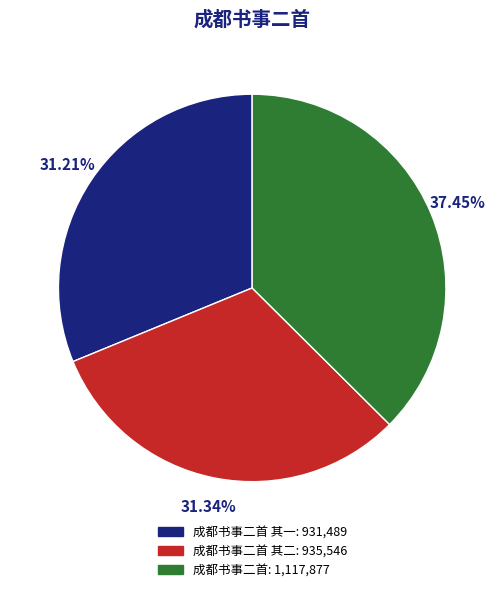

Does any single category account for the majority?

No